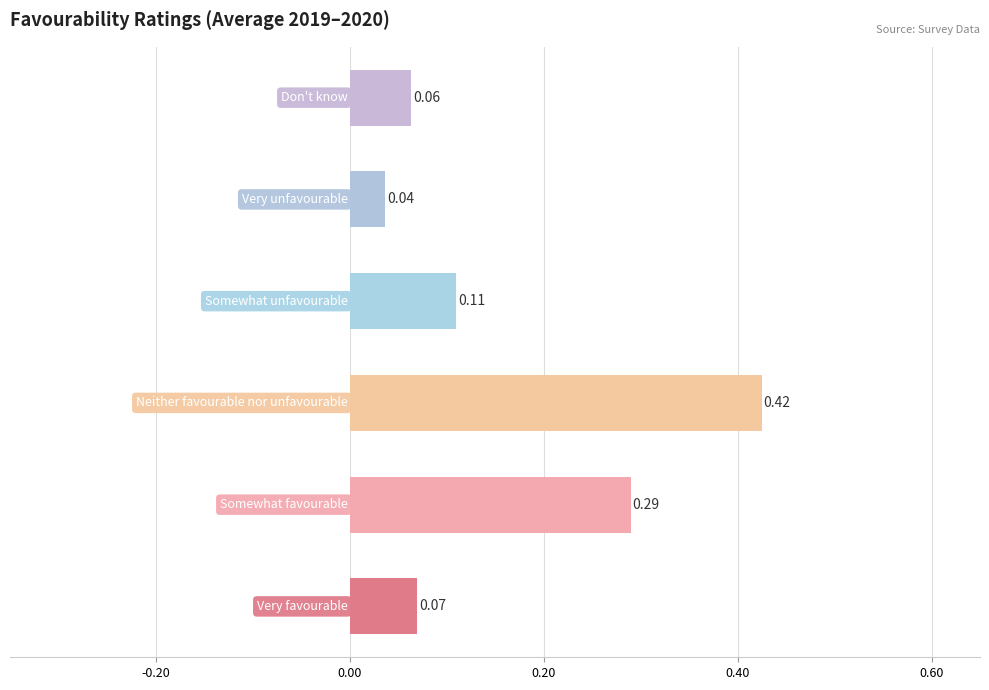

How many categories are shown in the chart?

6